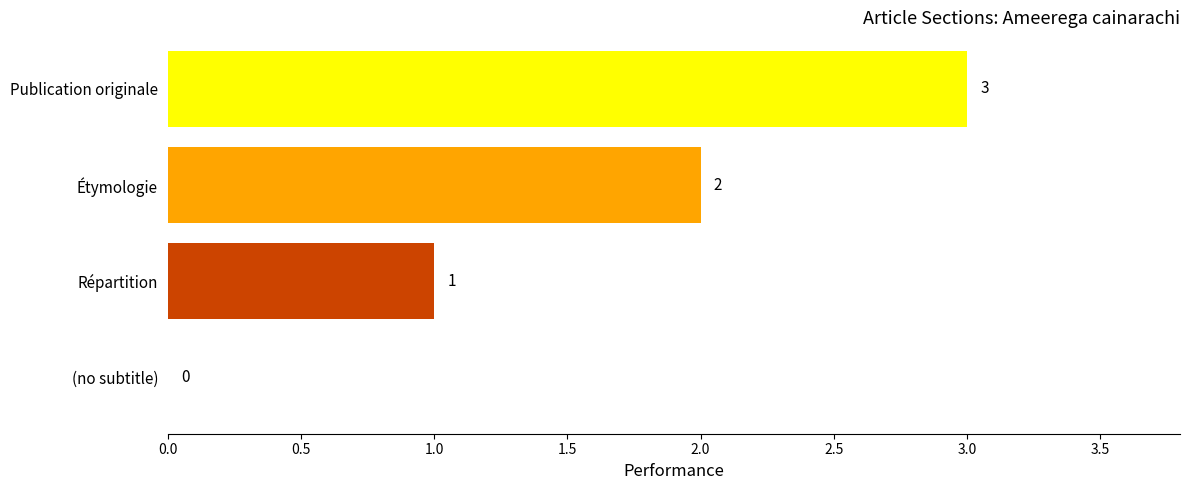

What is the change in value from Publication originale to (no subtitle)?

-3